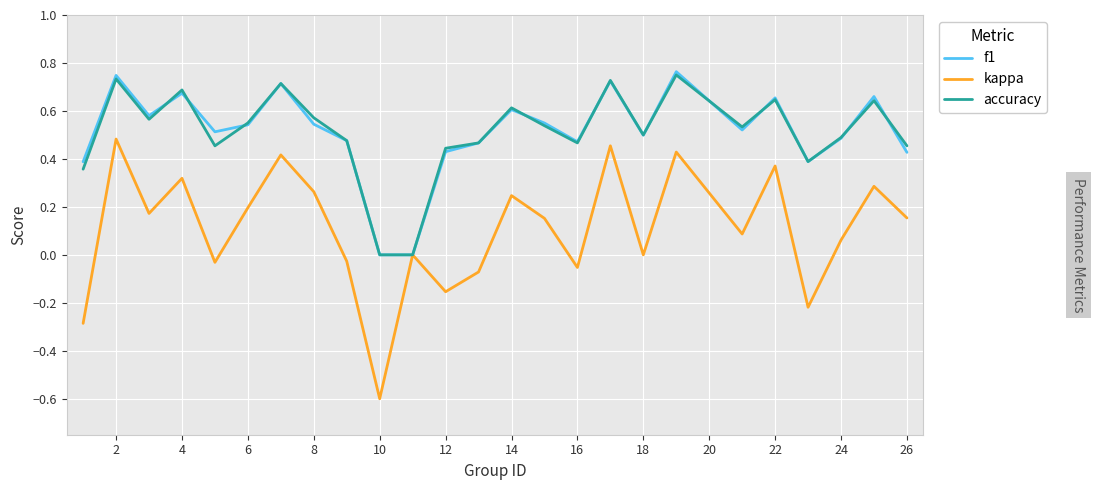

Which series has the widest spread of values?

kappa